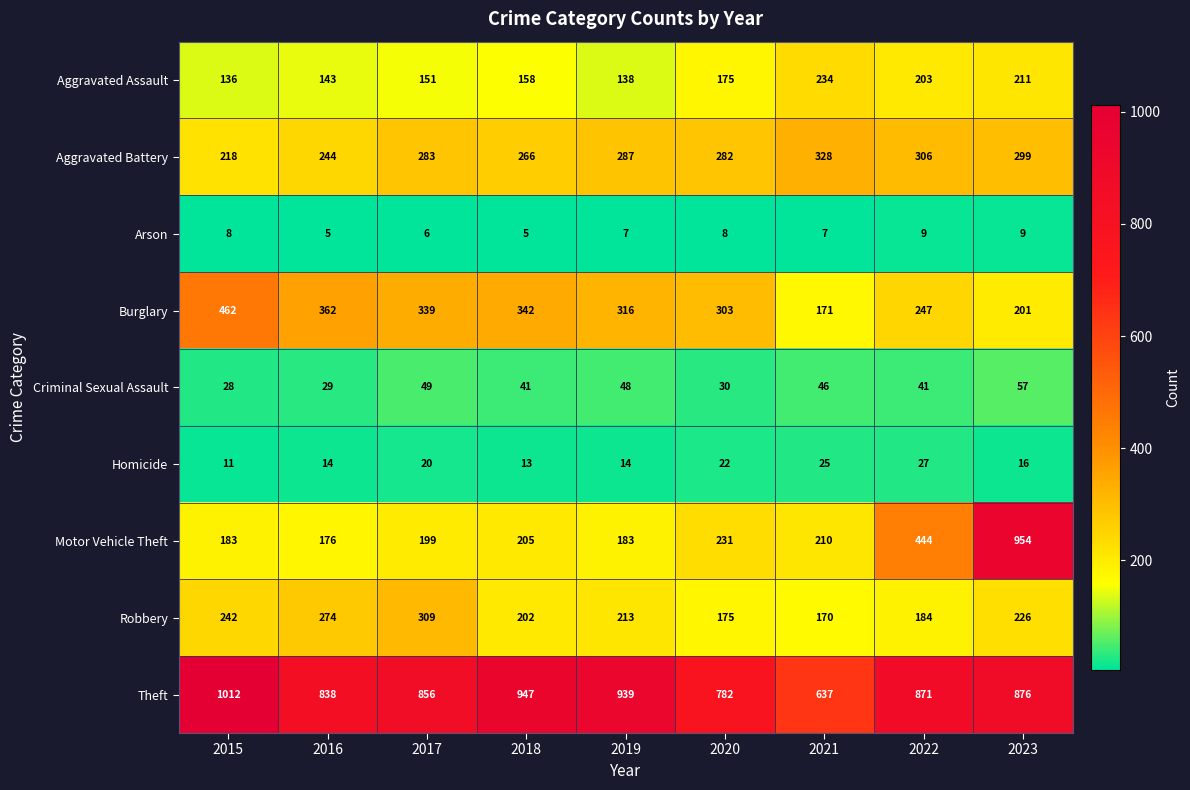

What is the difference between the highest and lowest values at 2020?

774